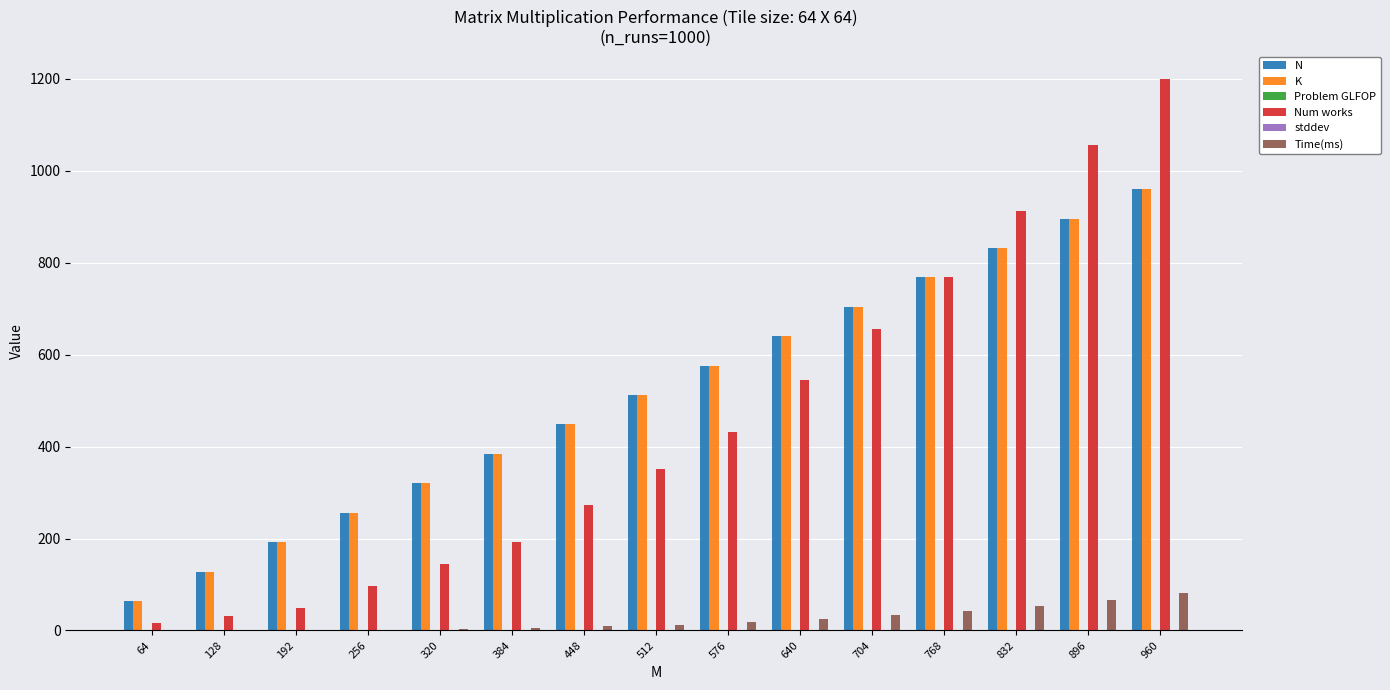

How many groups of bars are there?

15